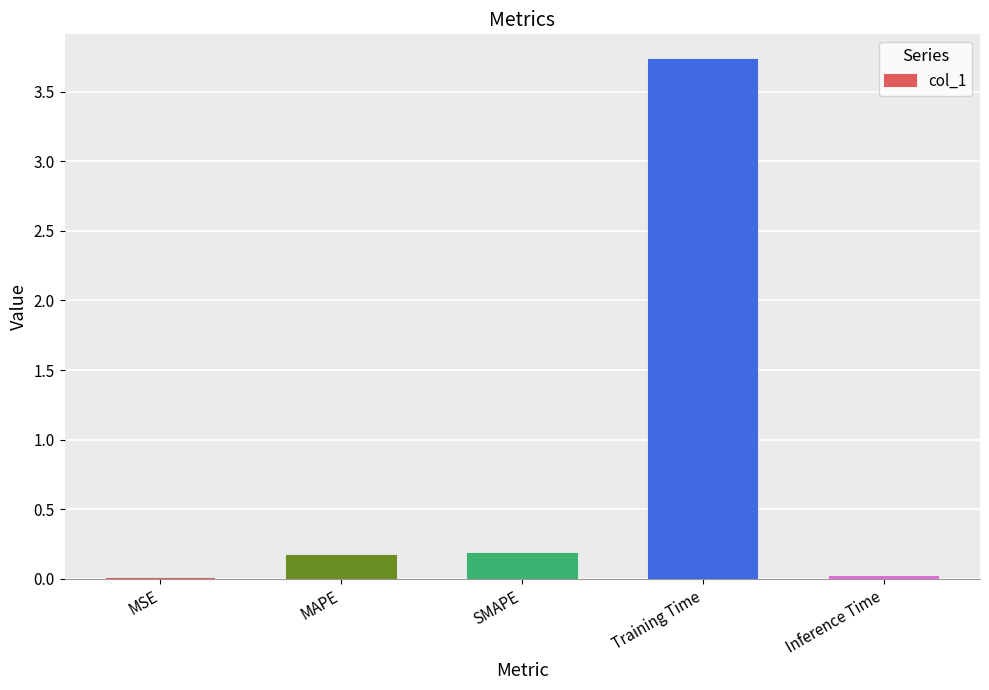

What is the sum of all values?

4.1